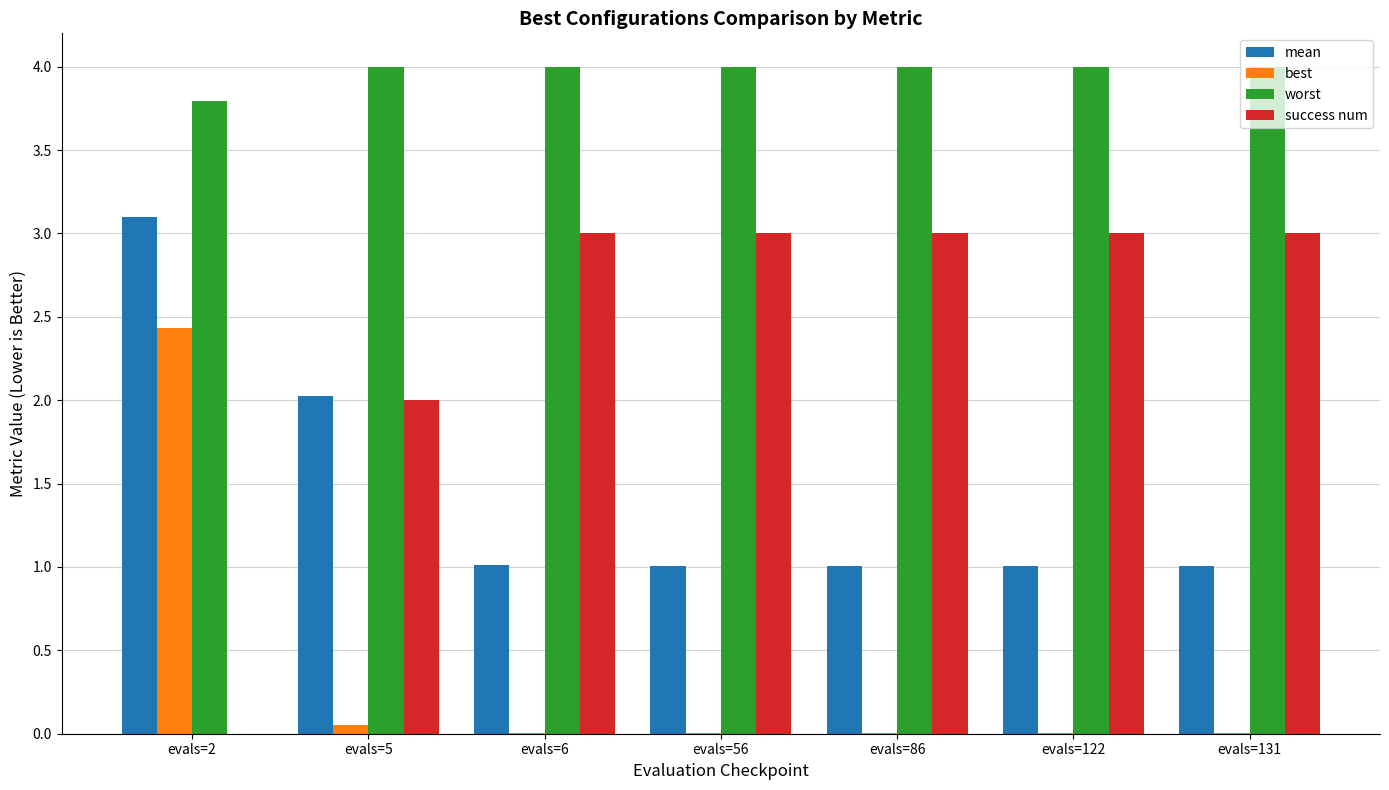

Which series has the largest range (max minus min)?

success num